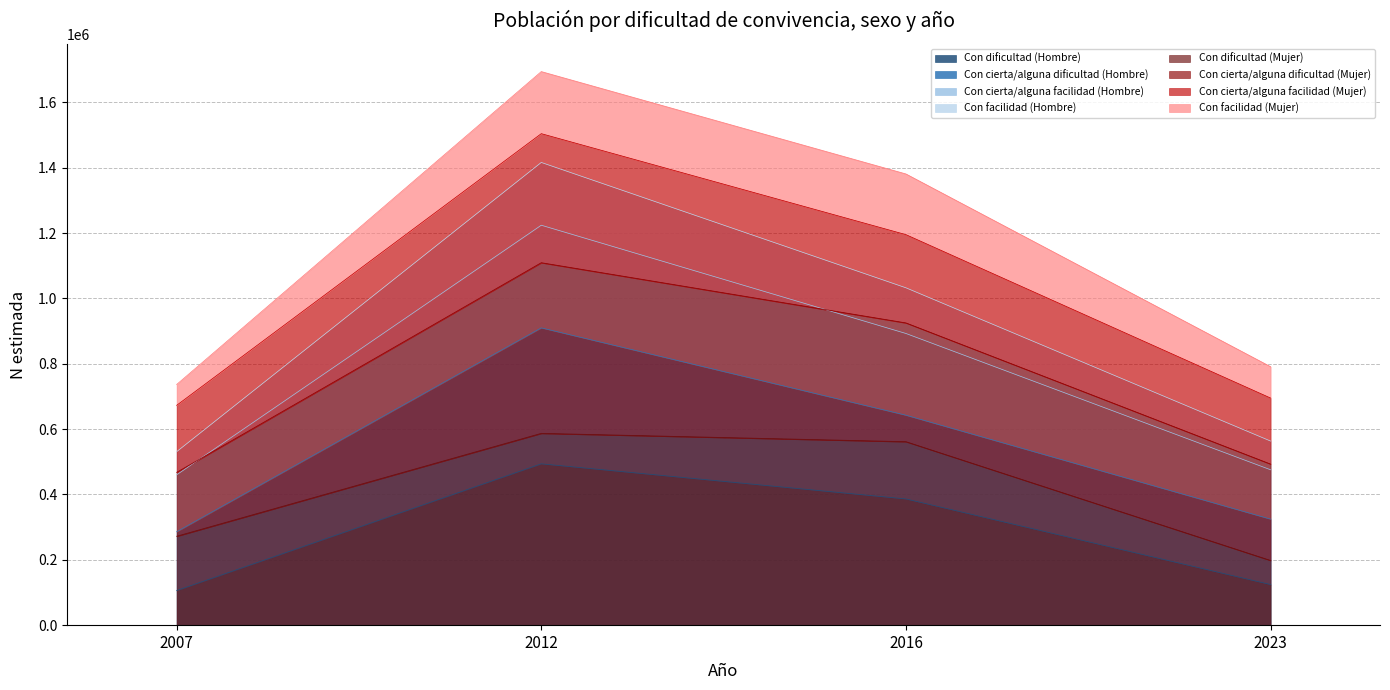

At which category does the chart reach its peak across all series?

2012